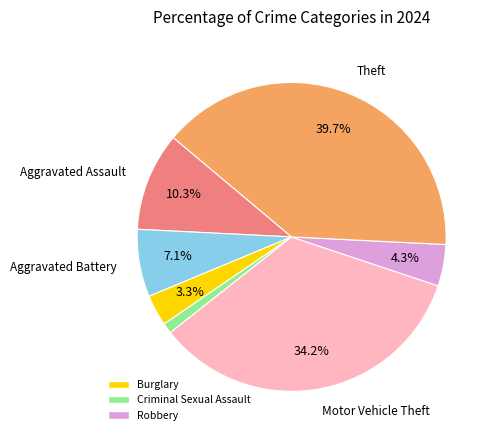

Is there a majority slice in this chart?

No